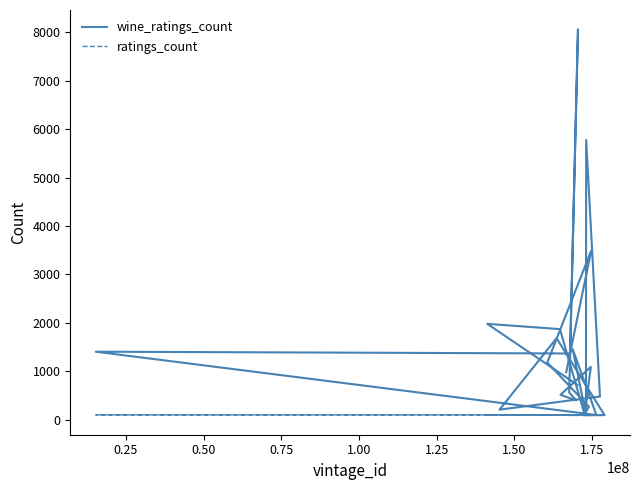

What is the average value of the wine_ratings_count series?

1416